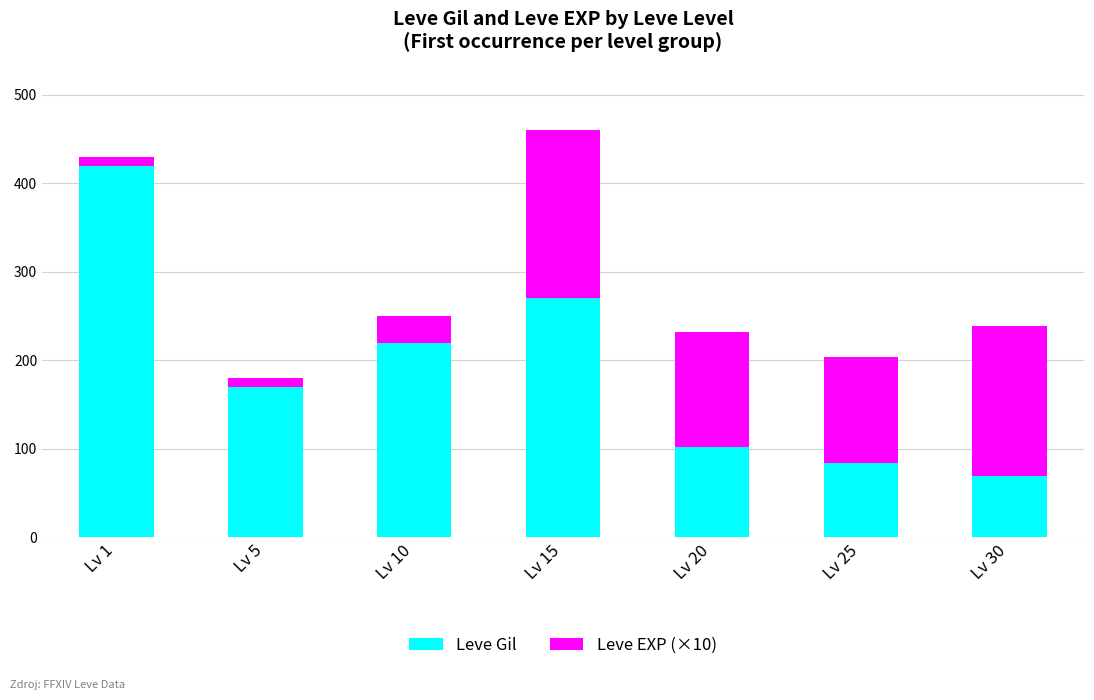

Is it true that Leve Gil equals 135 at Lv 25?

False